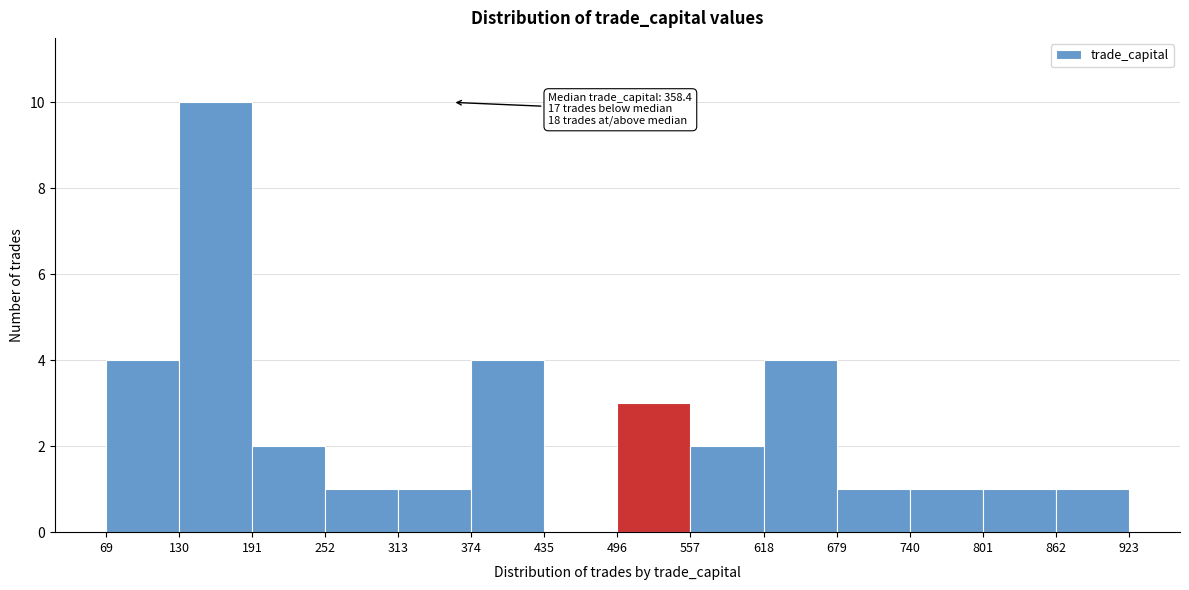

Which range on the x-axis has the tallest bar?

130 to 191